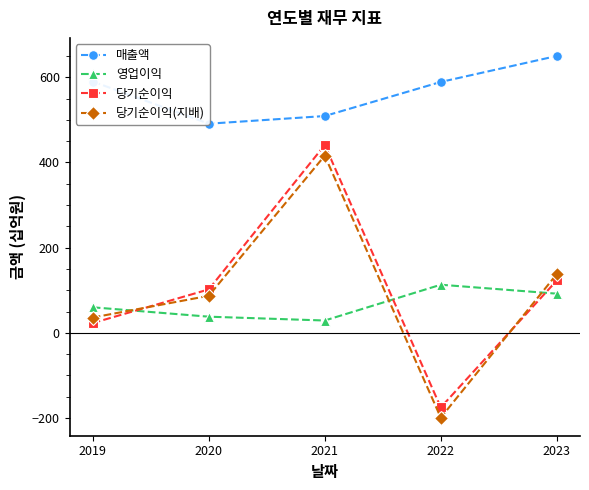

At which category does 당기순이익 reach its first local peak?

2021